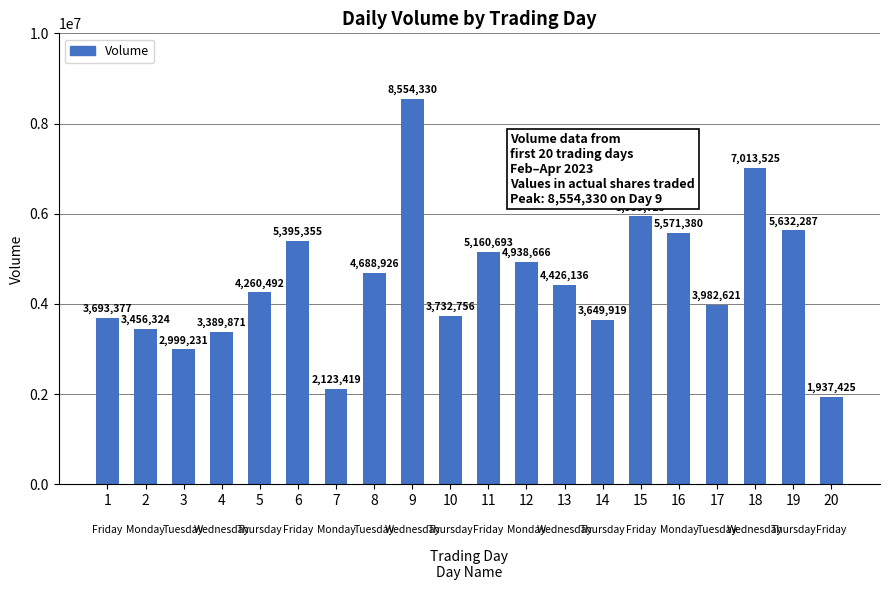

Reading right to left, list all the values displayed in this chart.

20=1937425	19=5632287	18=7013525	17=3982621	16=5571380	15=5939725	14=3649919	13=4426136	12=4938666	11=5160693	10=3732756	9=8554330	8=4688926	7=2123419	6=5395355	5=4260492	4=3389871	3=2999231	2=3456324	1=3693377